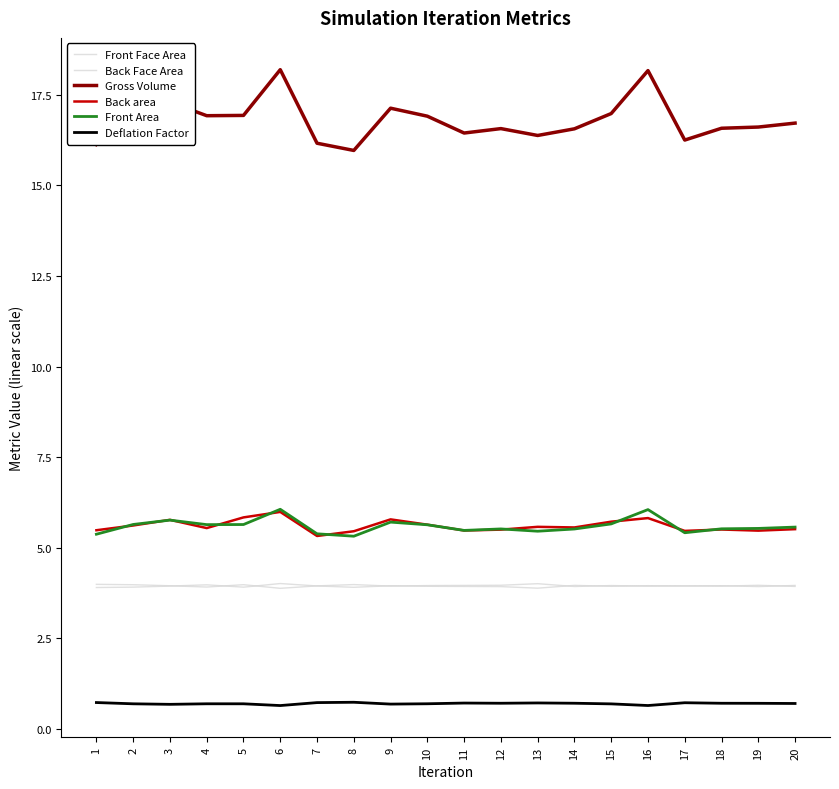

Is it true that Front Face Area equals 1.1 at 1?

False